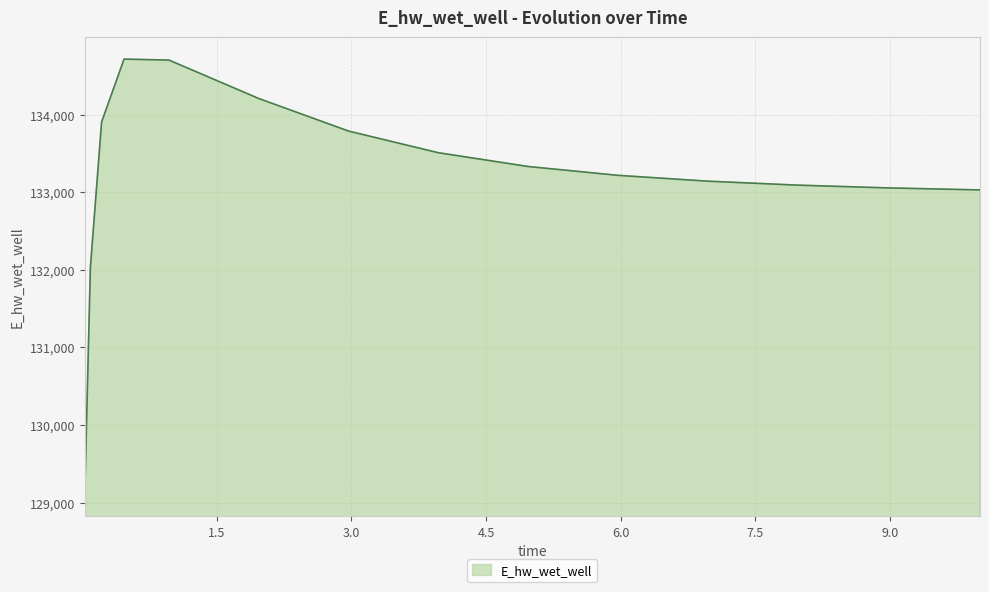

What is the difference between the maximum and minimum values?

5613.7